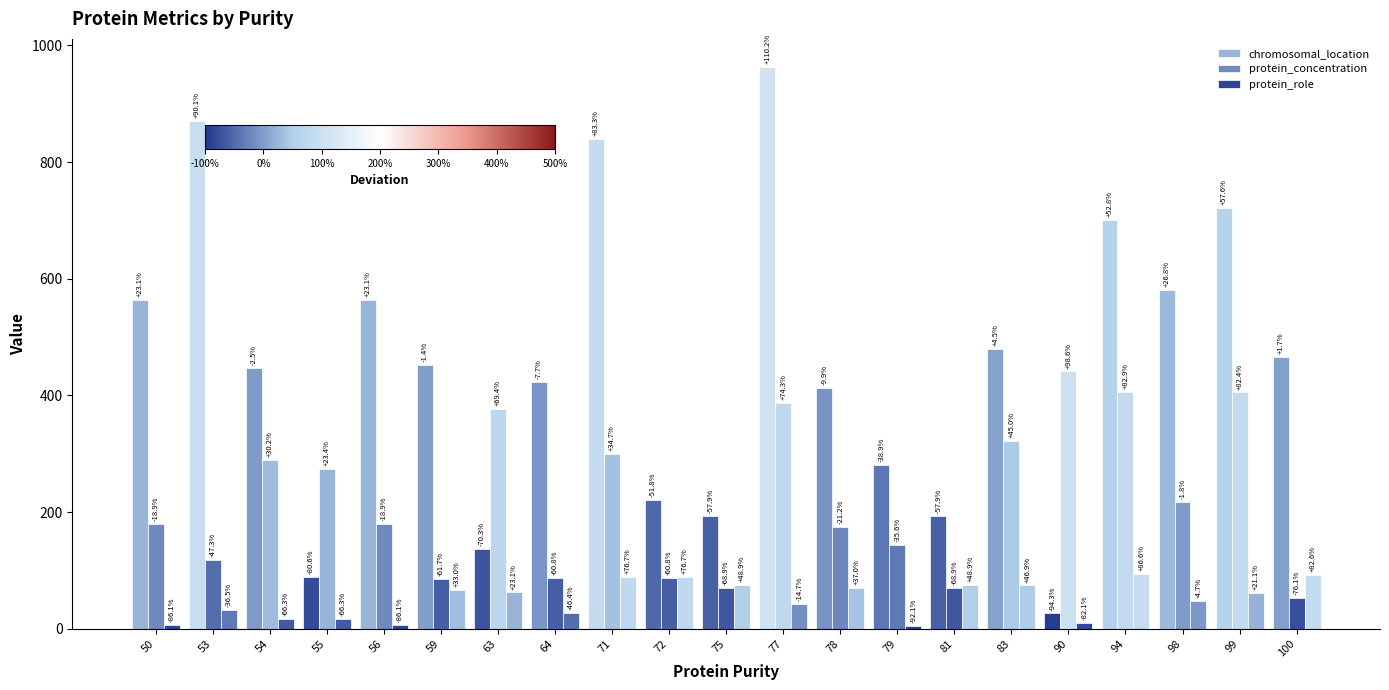

What is the spread (max minus min) of values at 54?

430